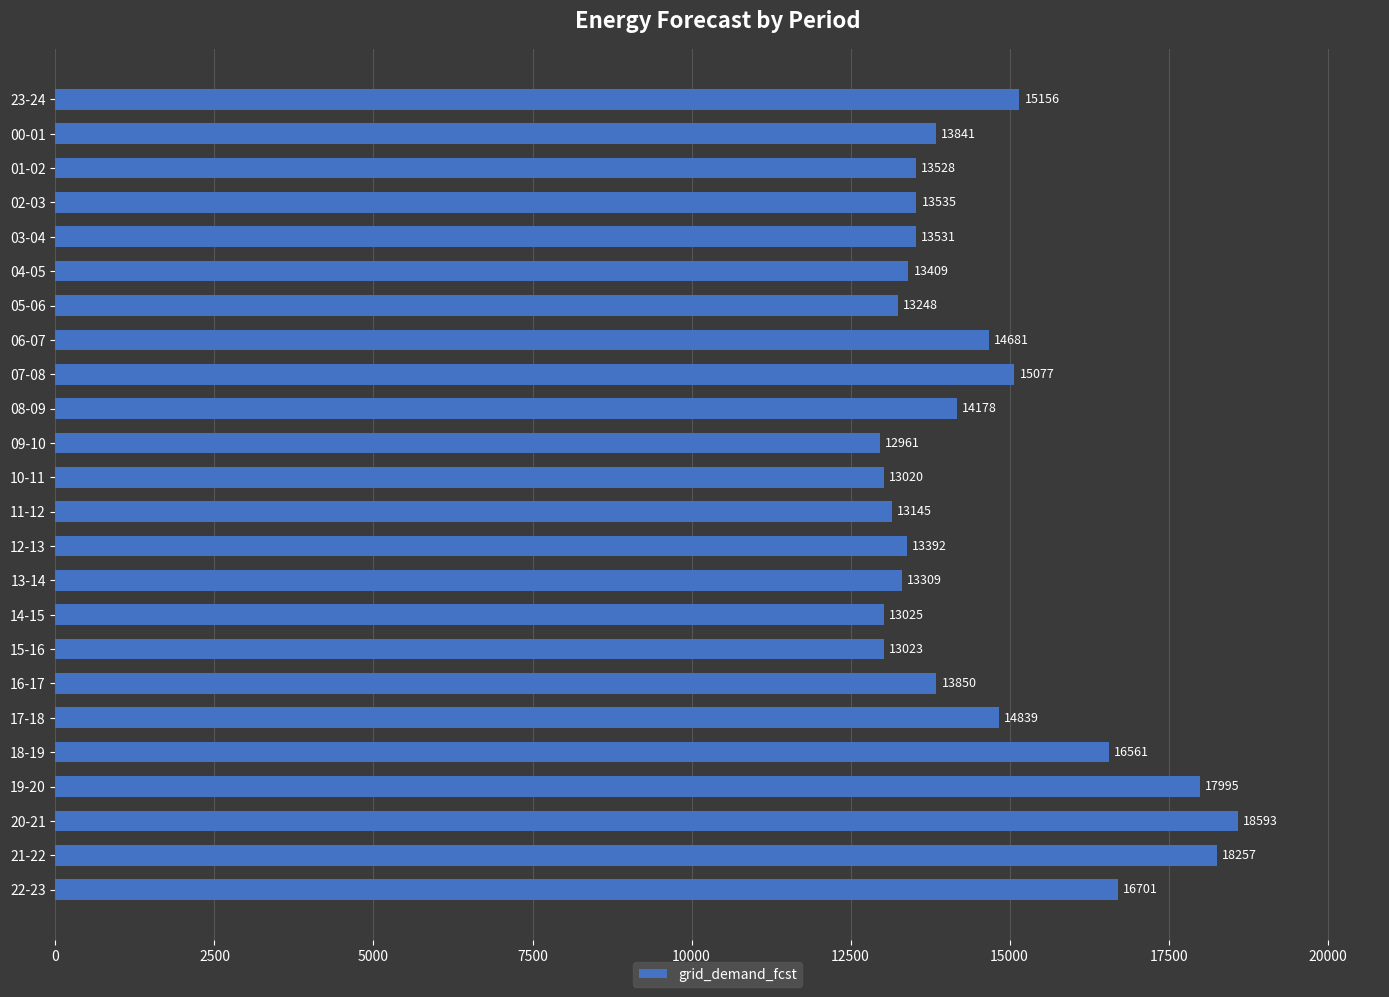

What is the change in value from 01-02 to 21-22?

+4729